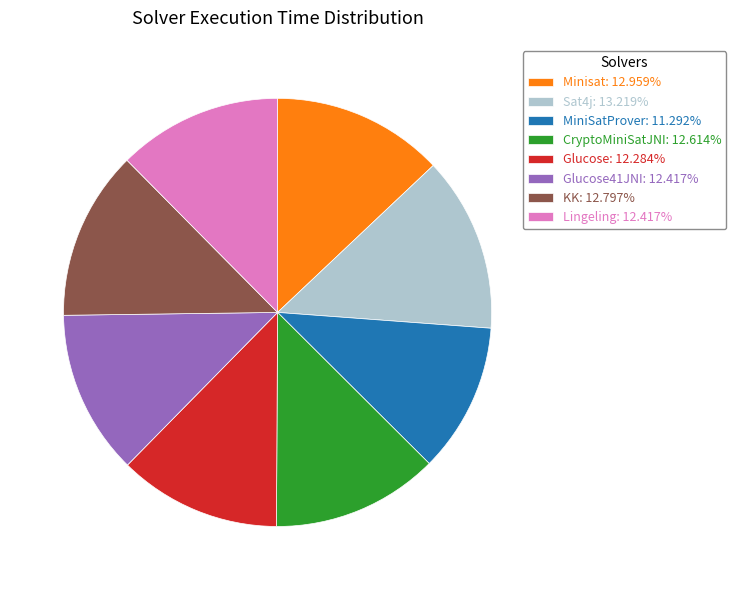

Is there a majority slice in this chart?

No